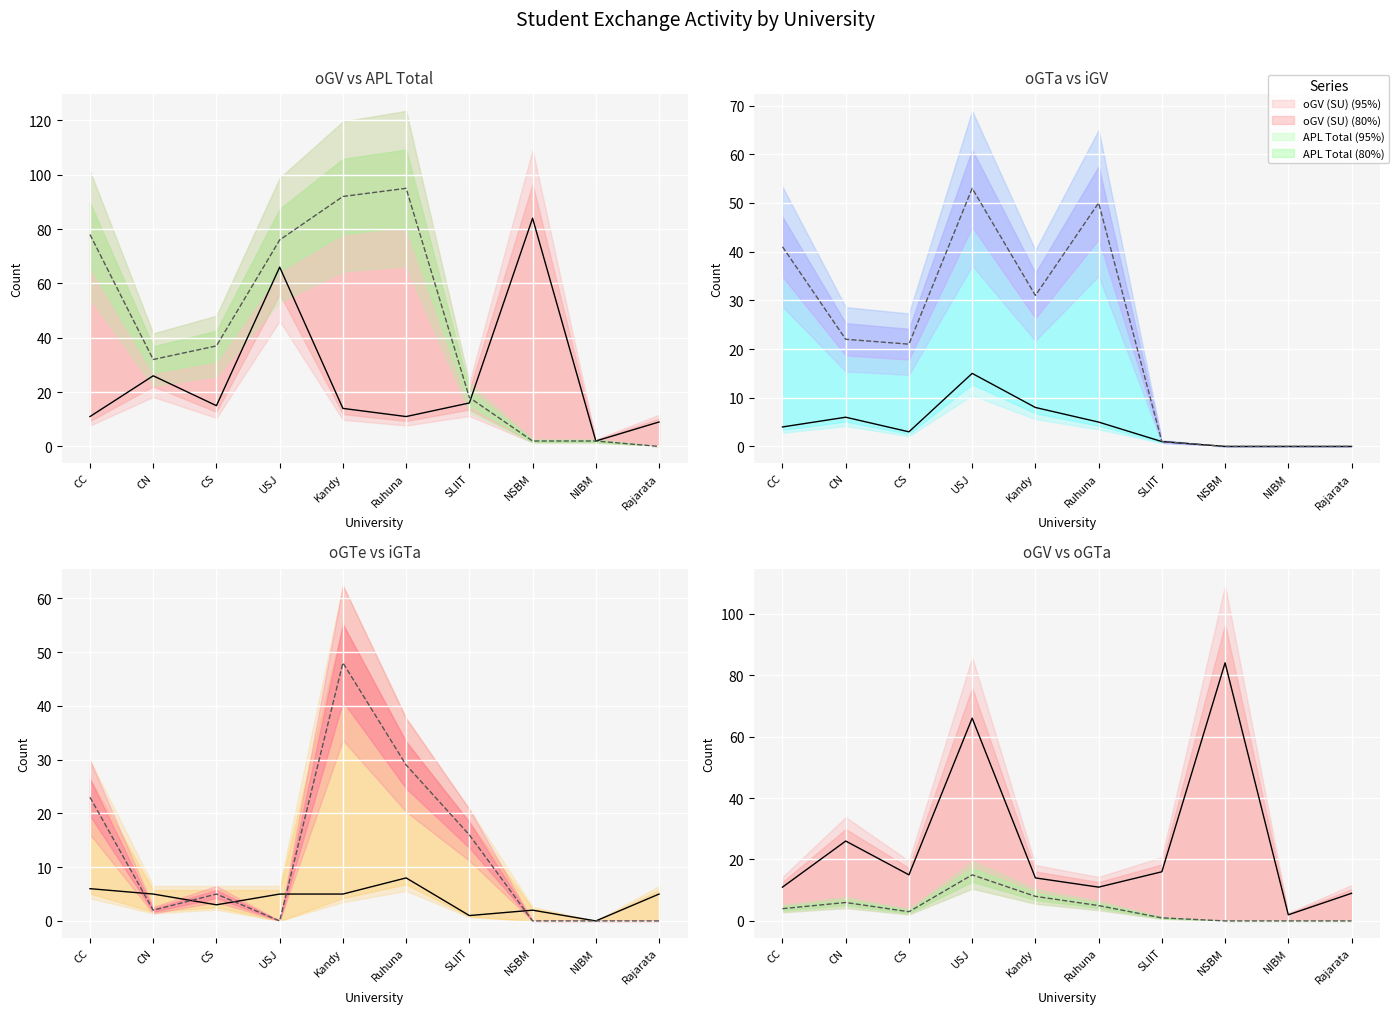

Which category has the lowest value in the oGV (SU) series?

NIBM